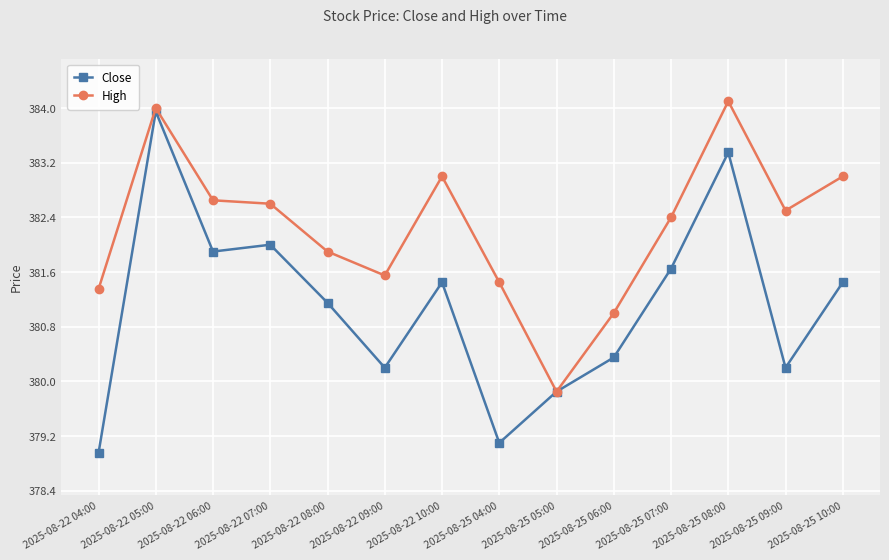

Is it true that Close equals 379.1 at 2025-08-25 04:00?

True